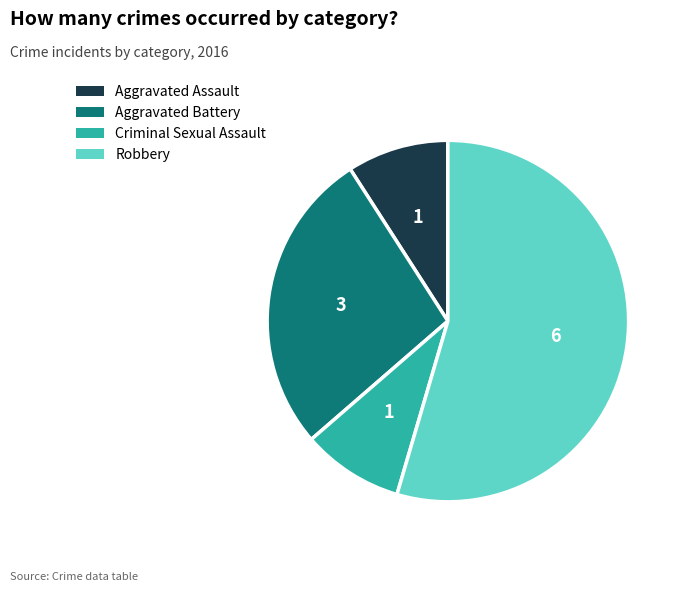

Which category accounts for the majority?

Robbery